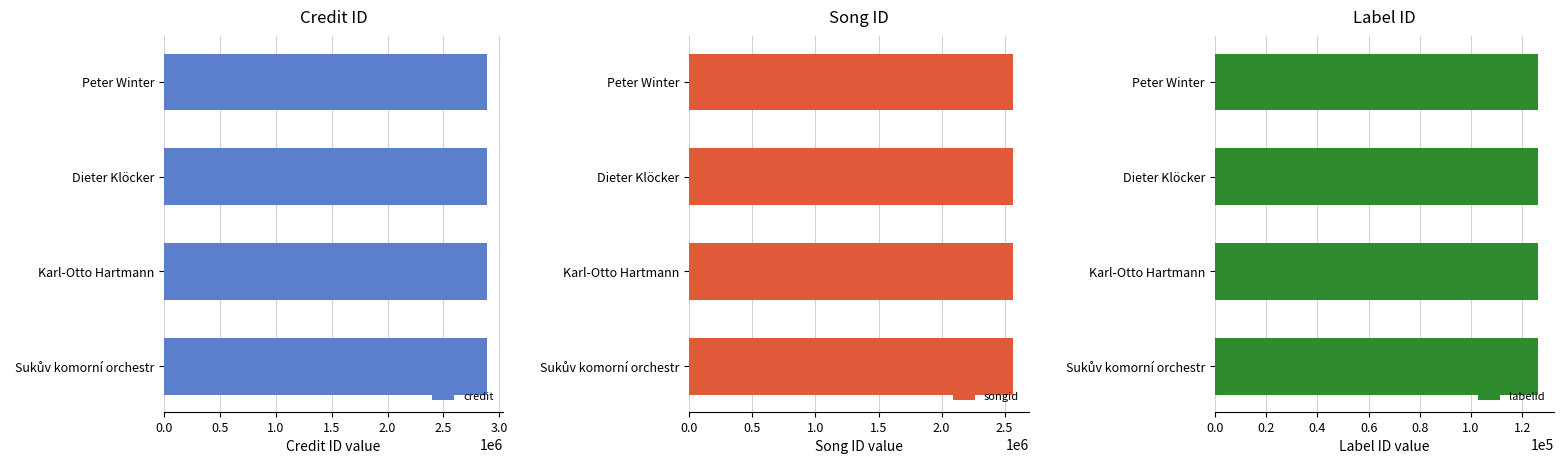

Between Peter Winter and Karl-Otto Hartmann, which is larger?

Peter Winter